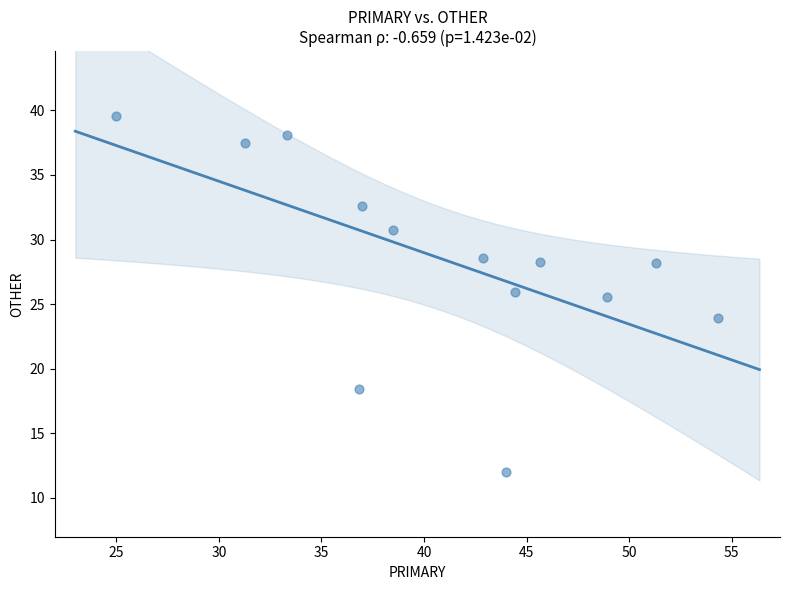

What is the range of X values (max minus min)?

29.3